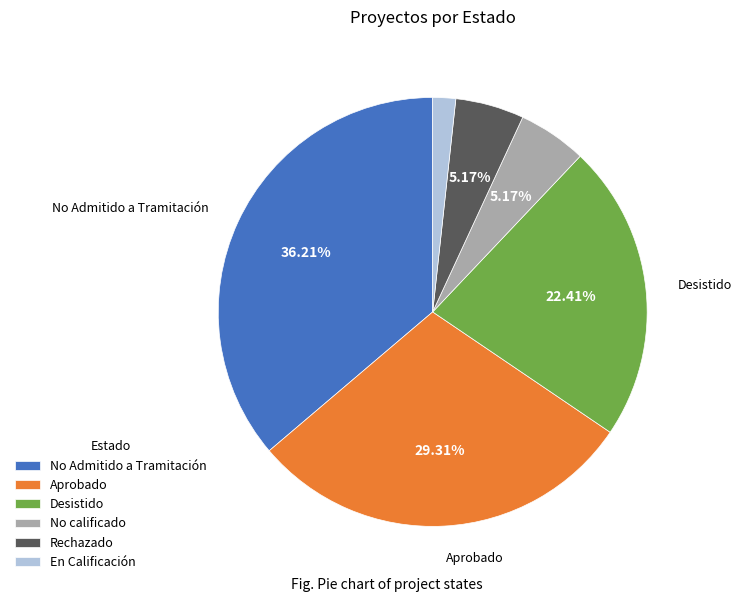

Count the number of slices in the pie.

6